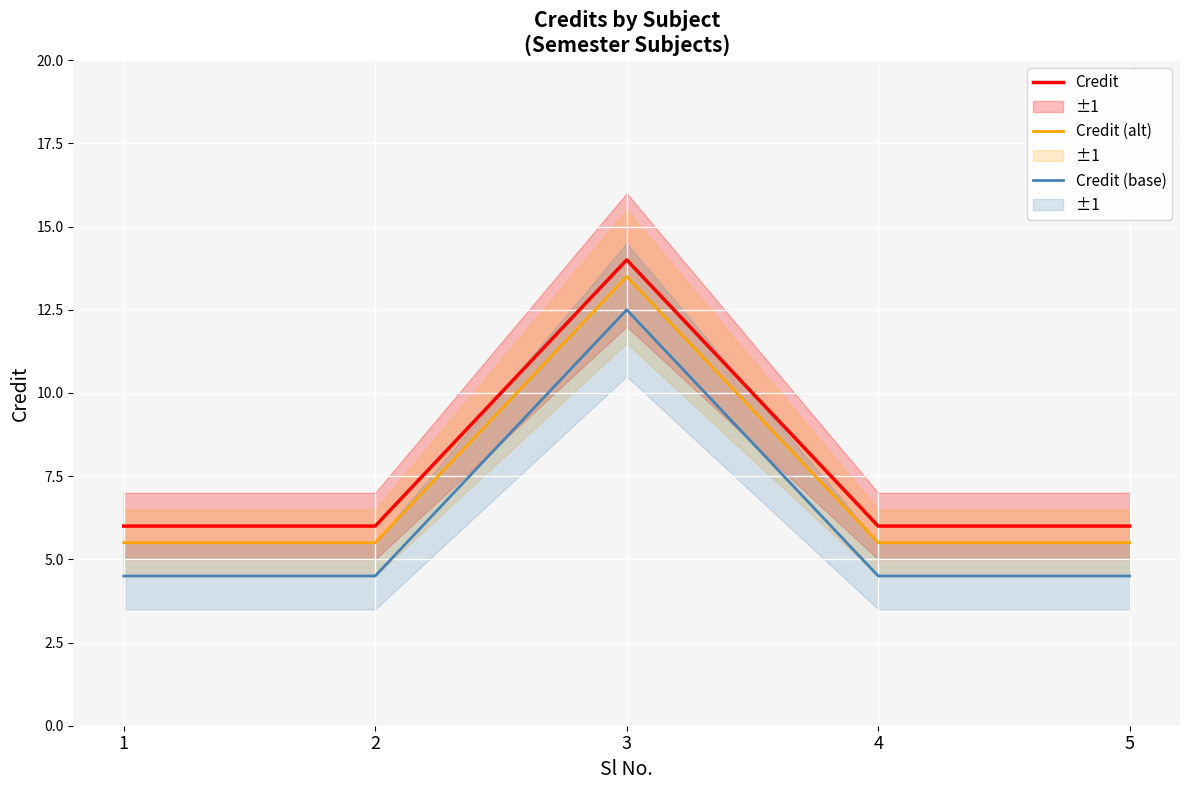

Count the number of data series in this chart.

3